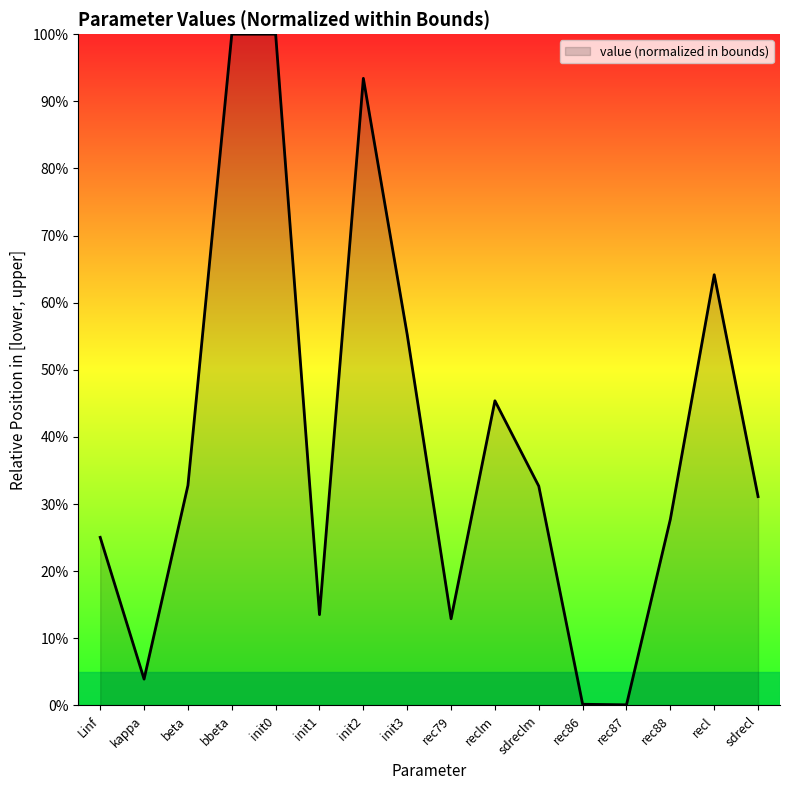

What is the sum of all values?

6.4